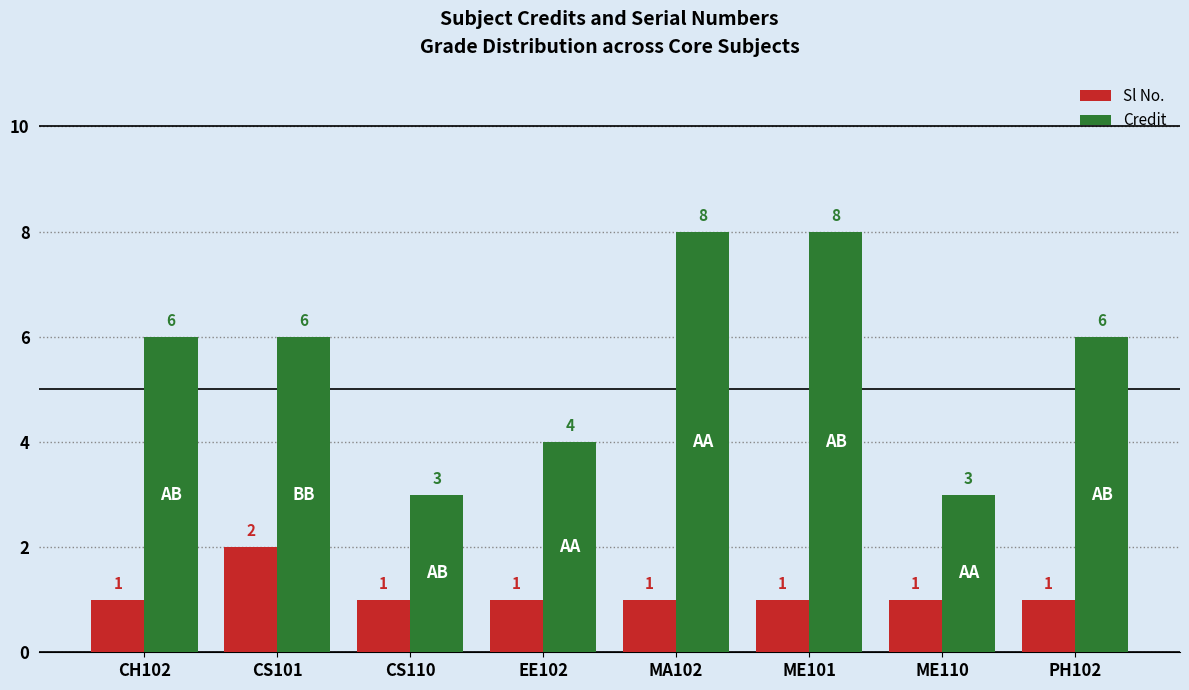

How many groups of bars are there?

8